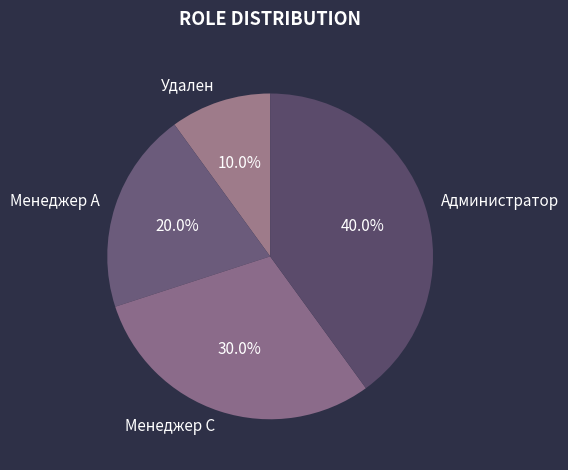

Does Удален represent more than half of the total?

No